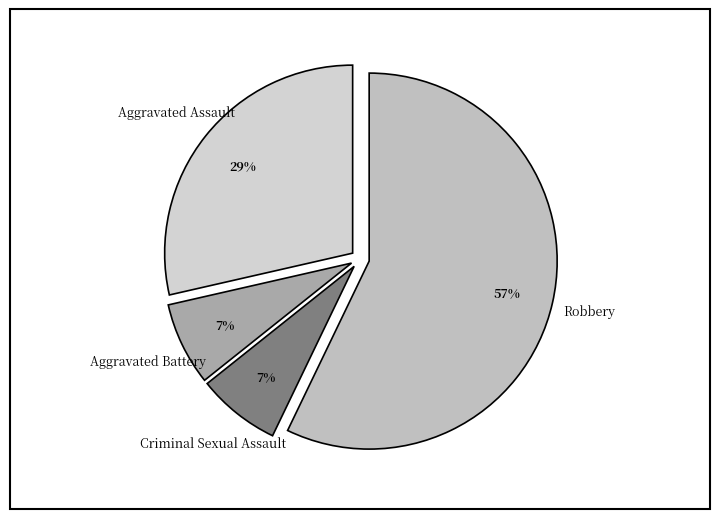

Which has a higher value, Criminal Sexual Assault or Aggravated Assault?

Aggravated Assault